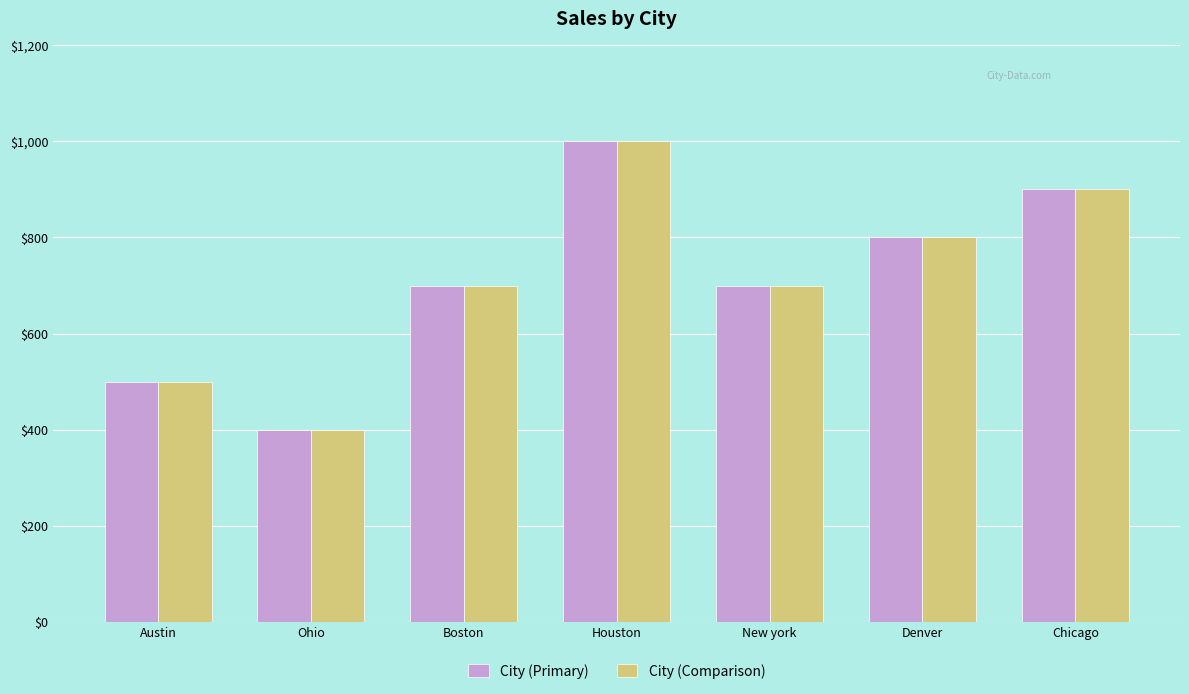

Is the value of City (Comparison) at Ohio greater than the value of City (Primary) at Austin?

No